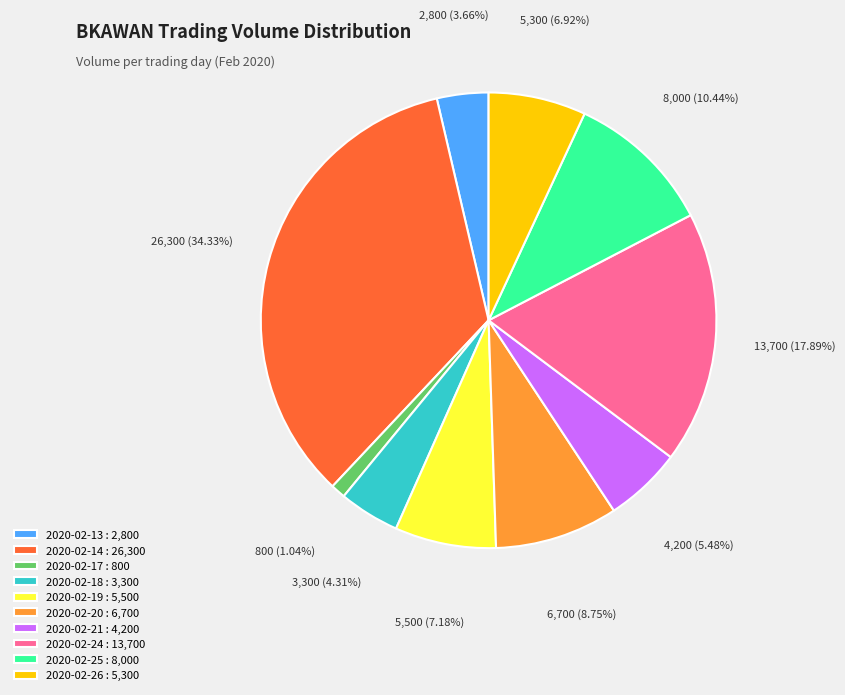

What percentage is the 2020-02-18 slice, to the nearest percent?

4%